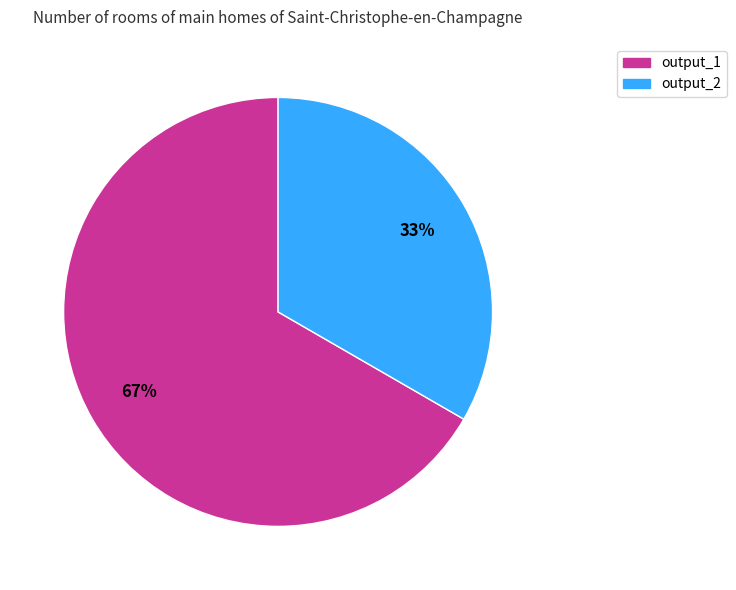

Count the number of slices in the pie.

2